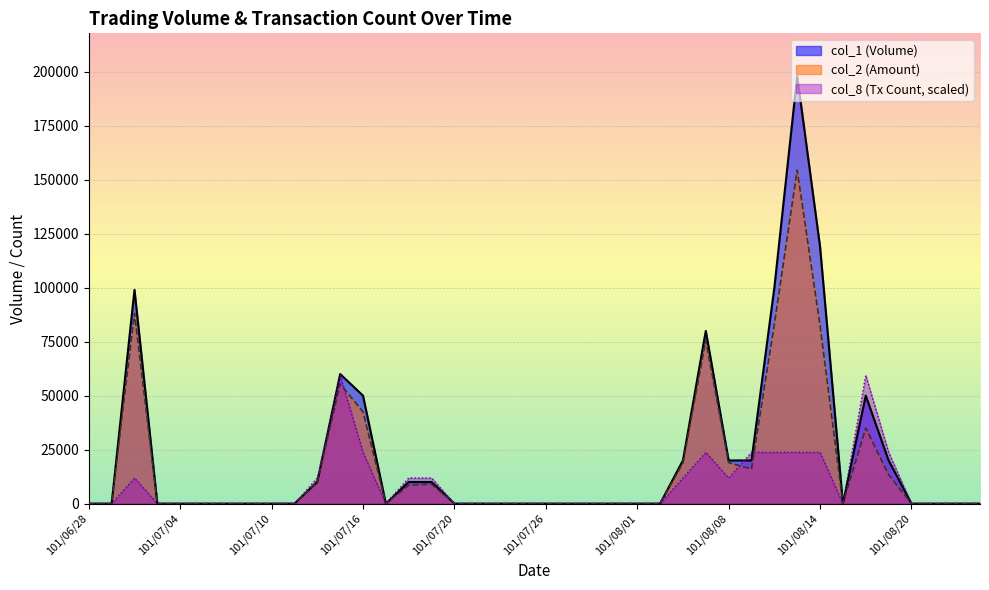

True or false: col_8 and col_1 intersect in this chart.

True